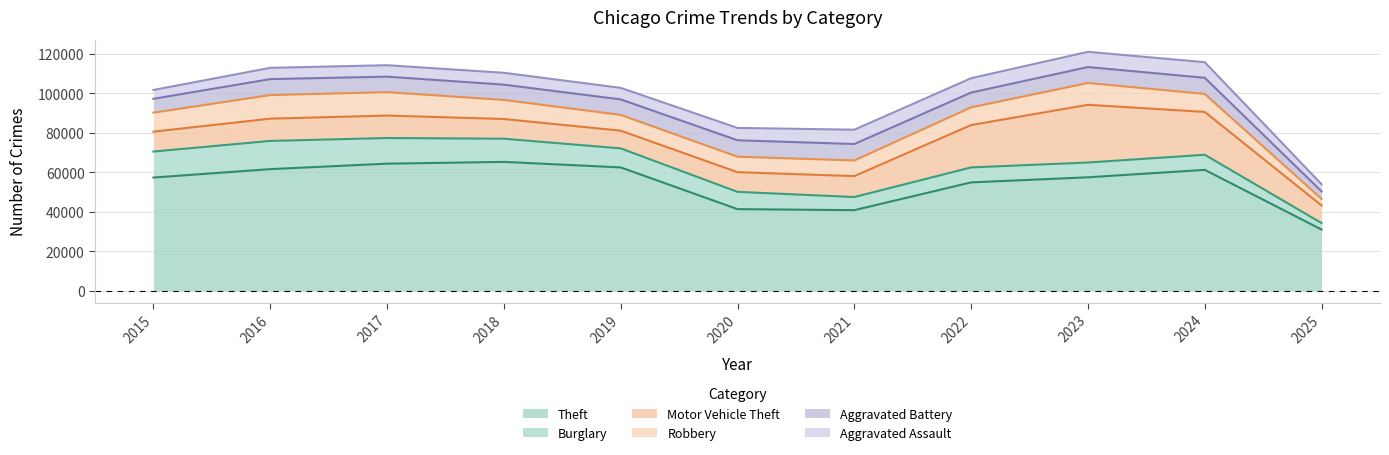

List the labels in order of Motor Vehicle Theft value, largest first.

2023, 2024, 2022, 2017, 2016, 2021, 2015, 2018, 2020, 2019, 2025